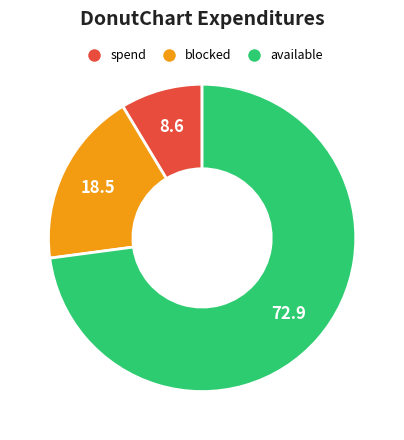

Is there a majority slice in this chart?

Yes